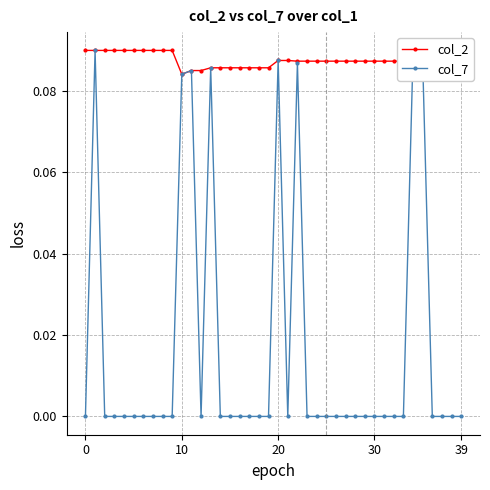

Which series has the largest total across all categories?

col_2